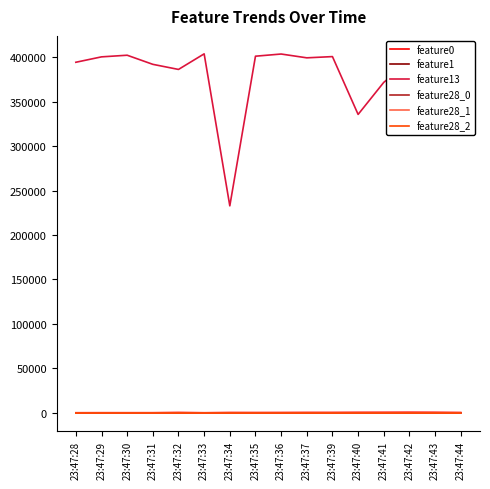

Which category has the lowest value in the feature13 series?

23:47:34